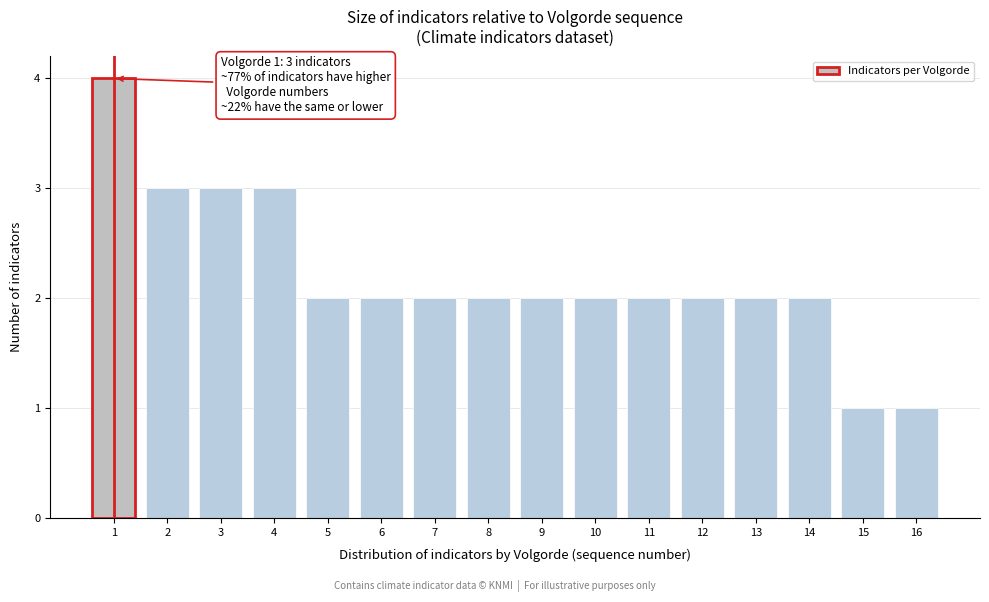

Reading left to right, transcribe all the data shown in this chart.

4	3	3	3	2	2	2	2	2	2	2	2	2	2	1	1